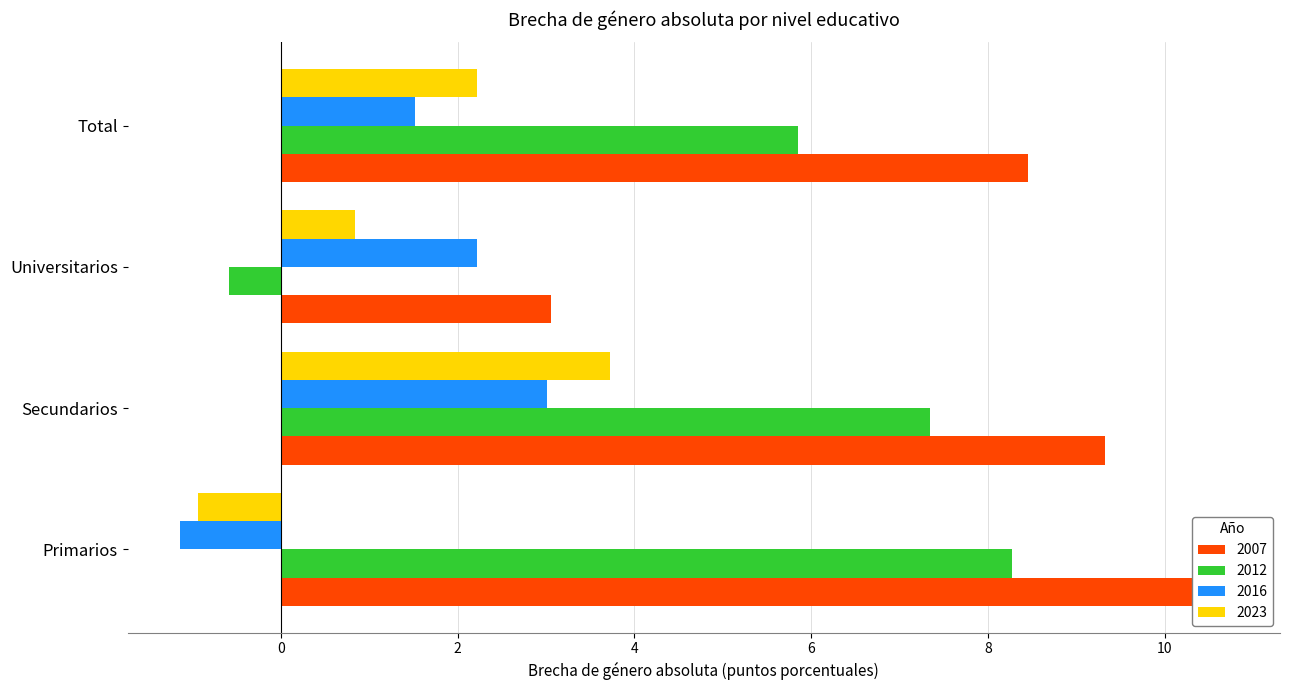

What is the minimum value shown in the chart?

-1.1